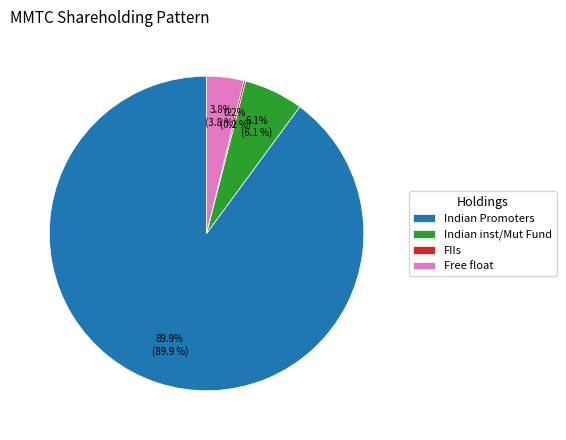

Between Indian inst/Mut Fund and Indian Promoters, which is larger?

Indian Promoters